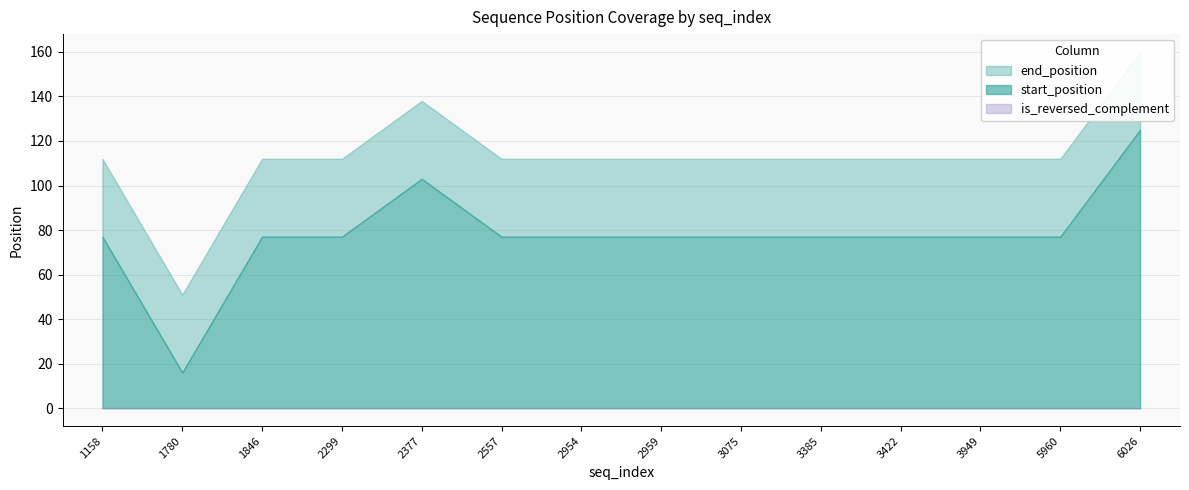

How many lines are shown in the chart?

3